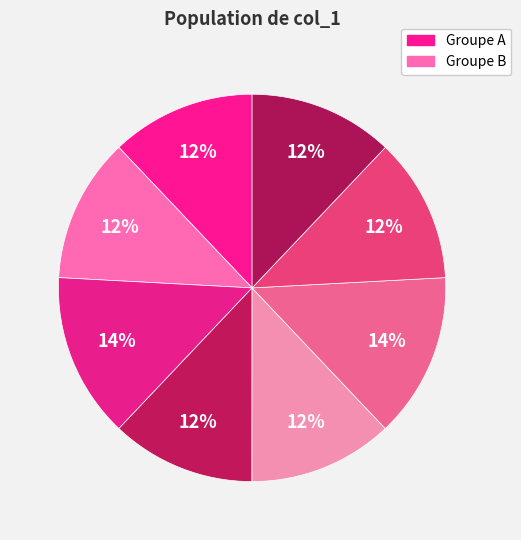

How many segments does this pie chart have?

8